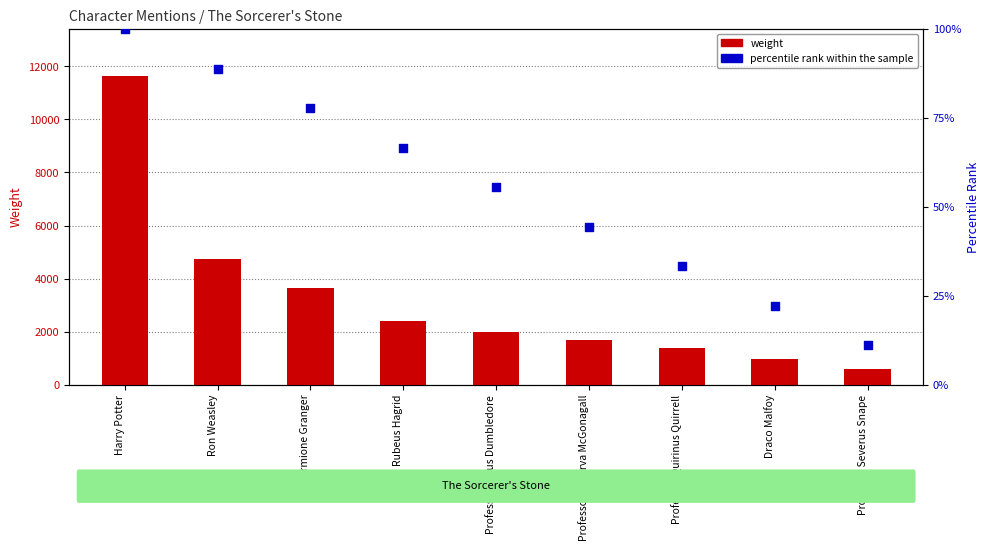

At how many categories does at least one series exceed 966?

8